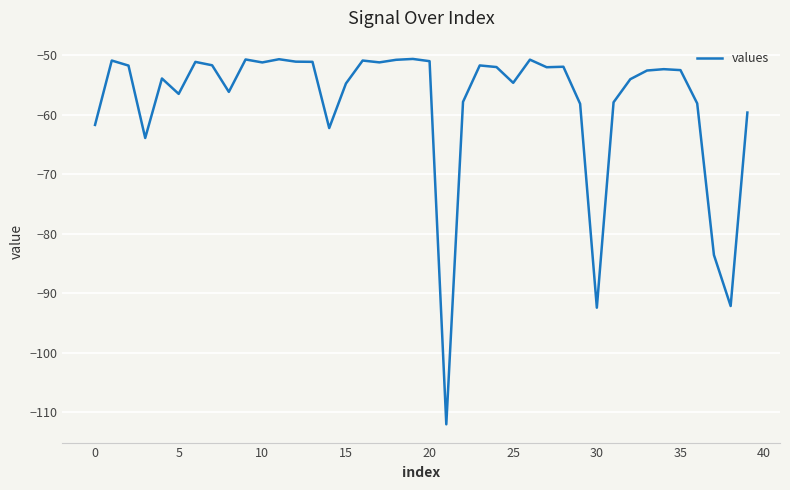

What is the maximum value shown in the chart?

-50.6